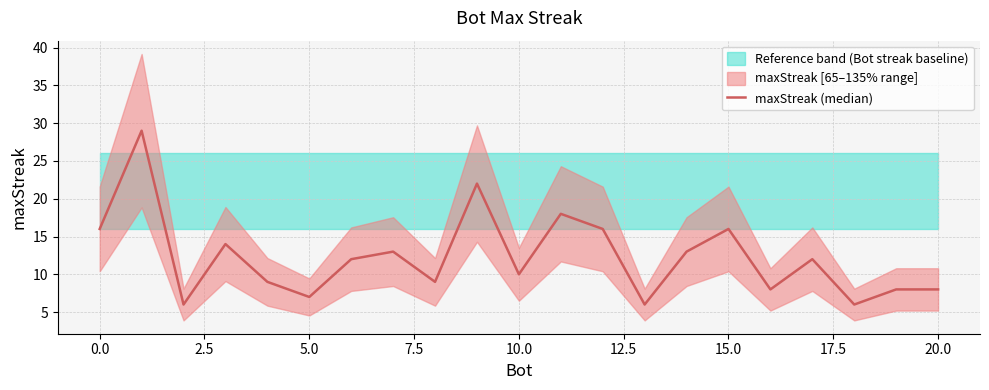

What position from the left is 18?

19